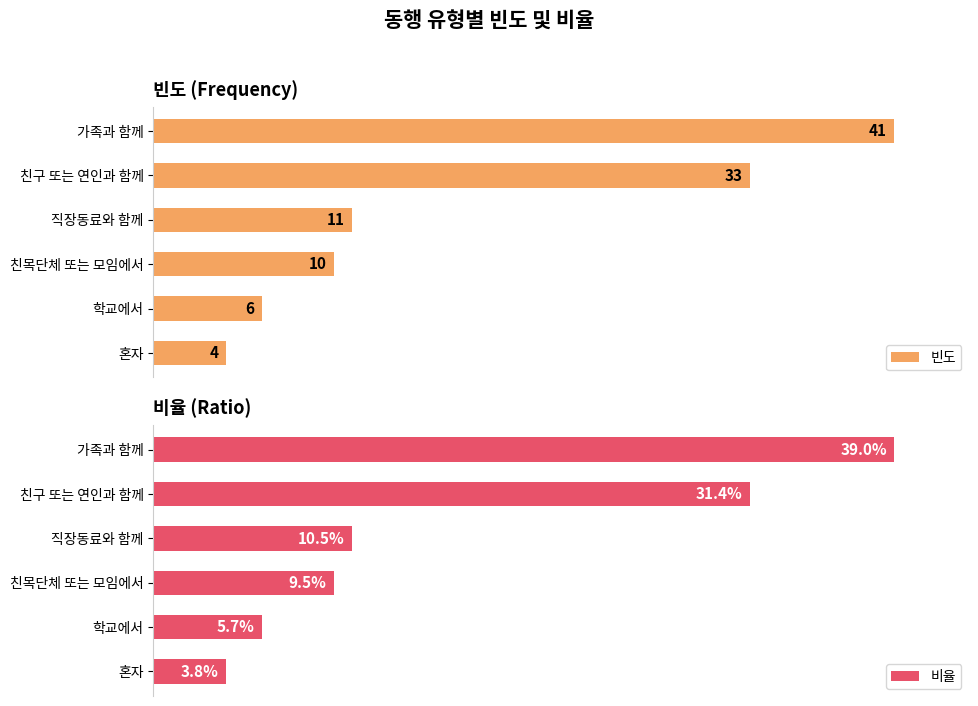

Which has a higher value, 학교에서 or 친구 또는 연인과 함께?

친구 또는 연인과 함께